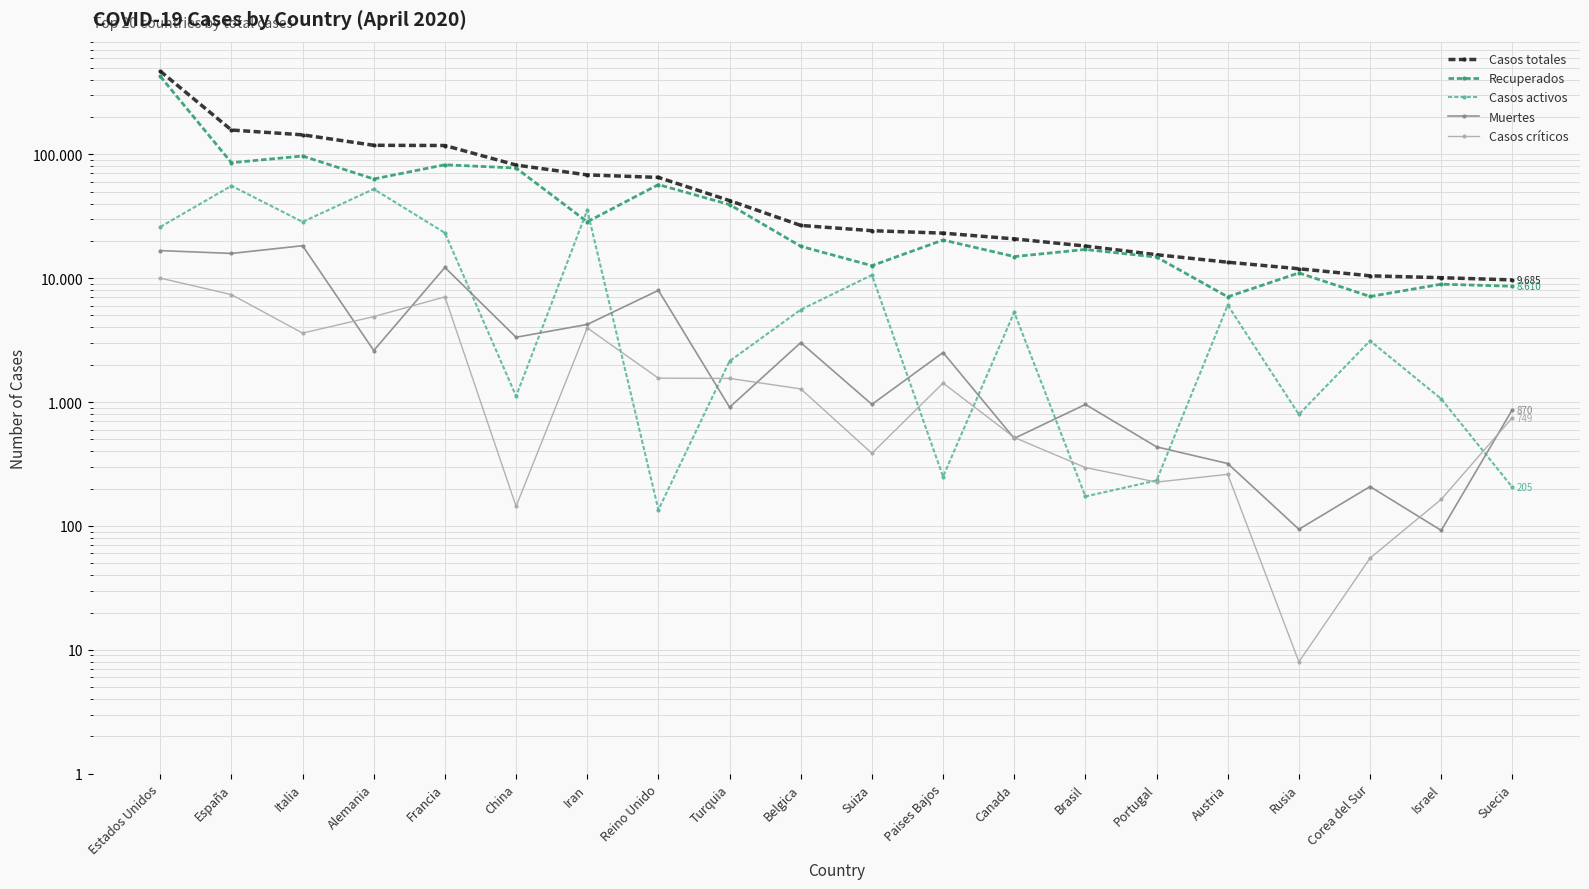

What is the difference between the second highest and second lowest values in the Recuperados series?

89760